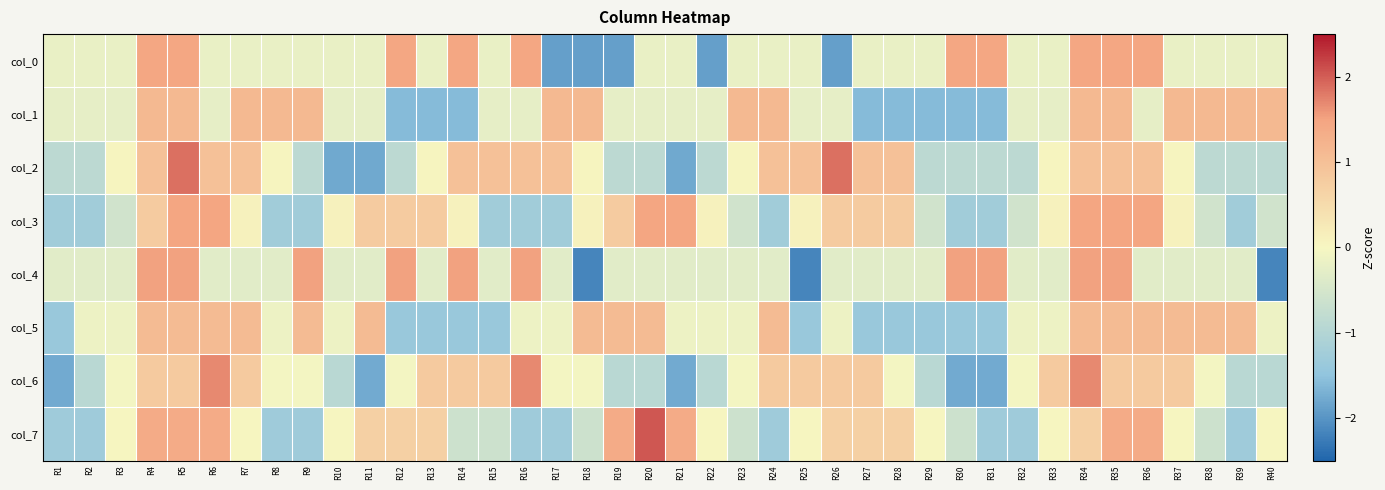

Which category has the lowest value across all series?

R18